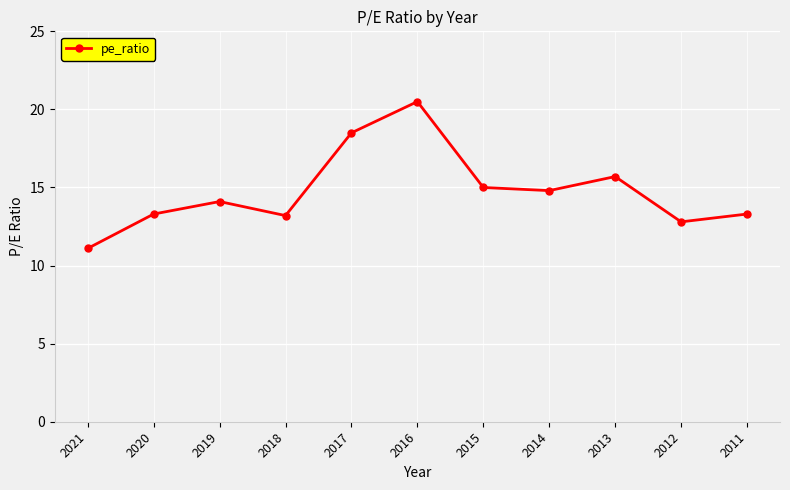

What is the value of the 1st point from the left?

11.1